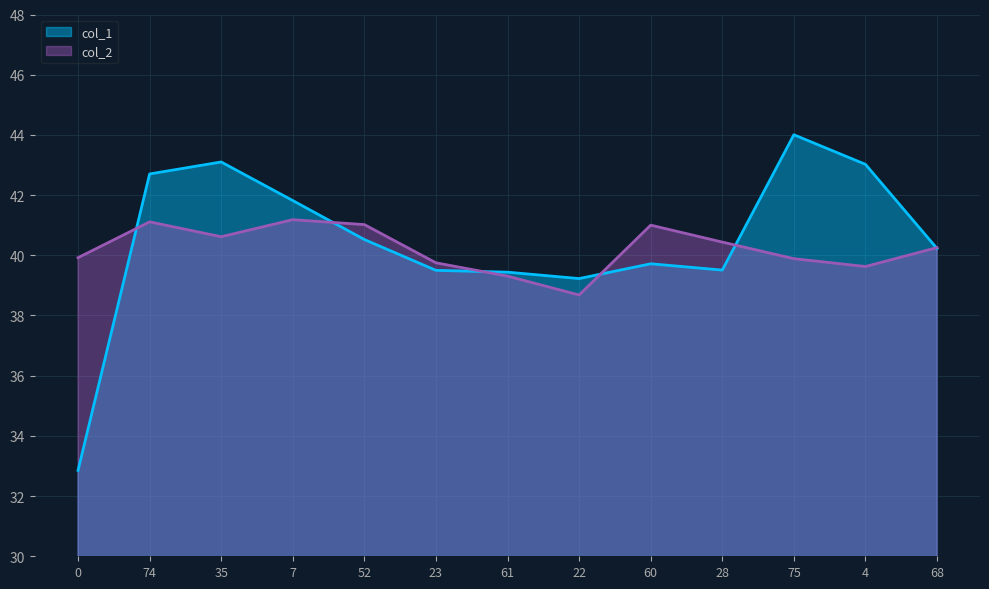

How many values in the col_1 series are below 40?

6